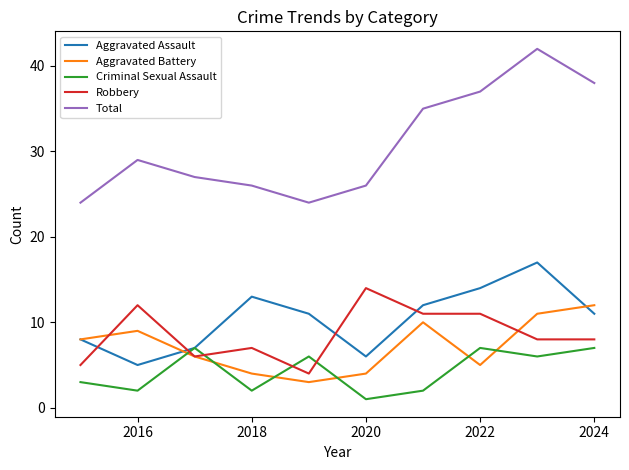

Which series has the largest range (max minus min)?

Total